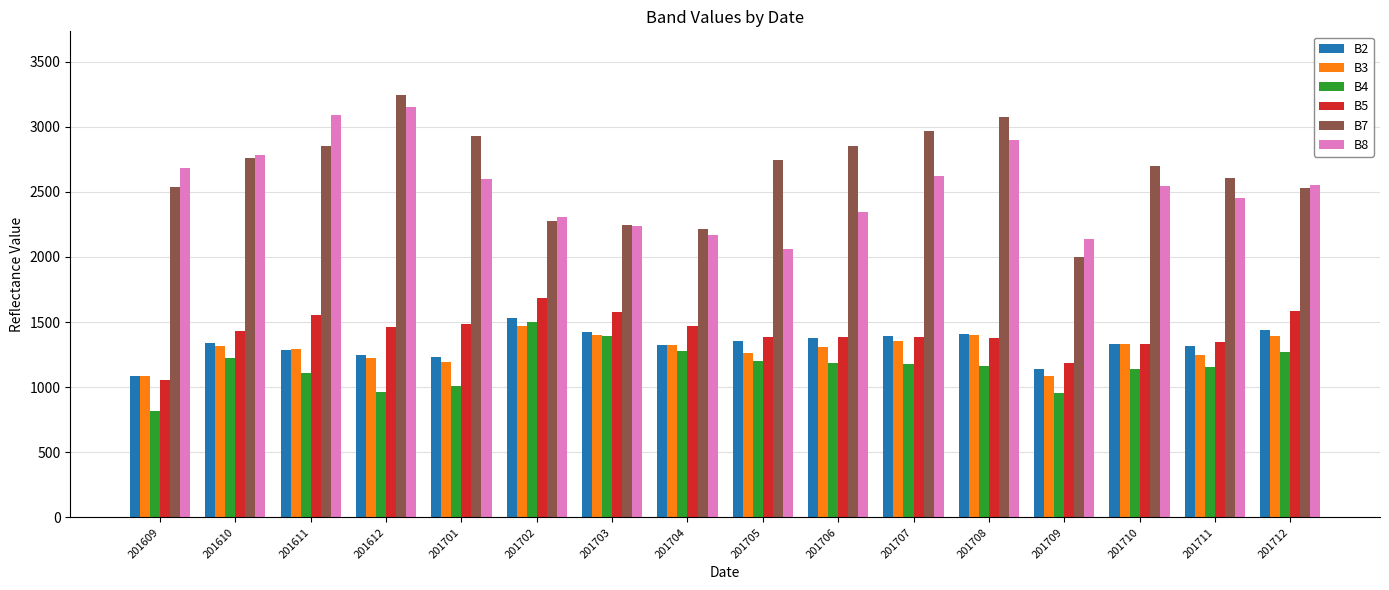

What is the sum of all B2 values?

21233